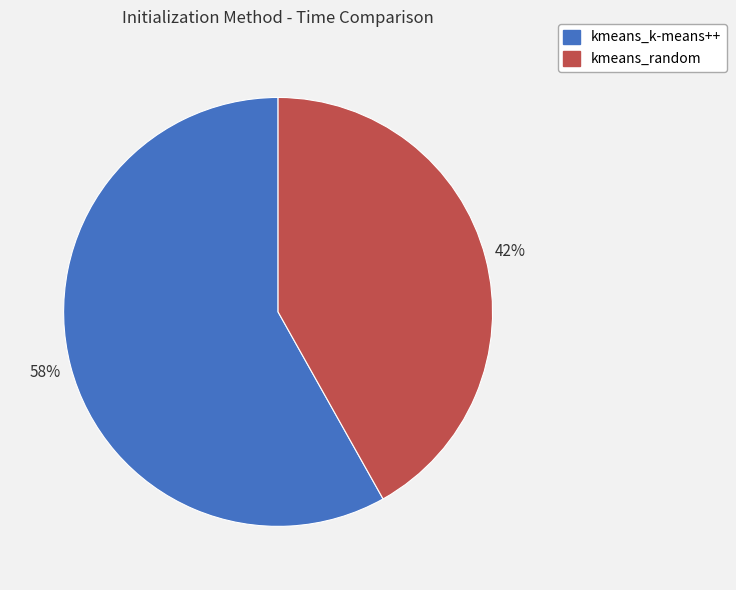

To the nearest percent, what is the difference between the largest and smallest slice percentages?

16%